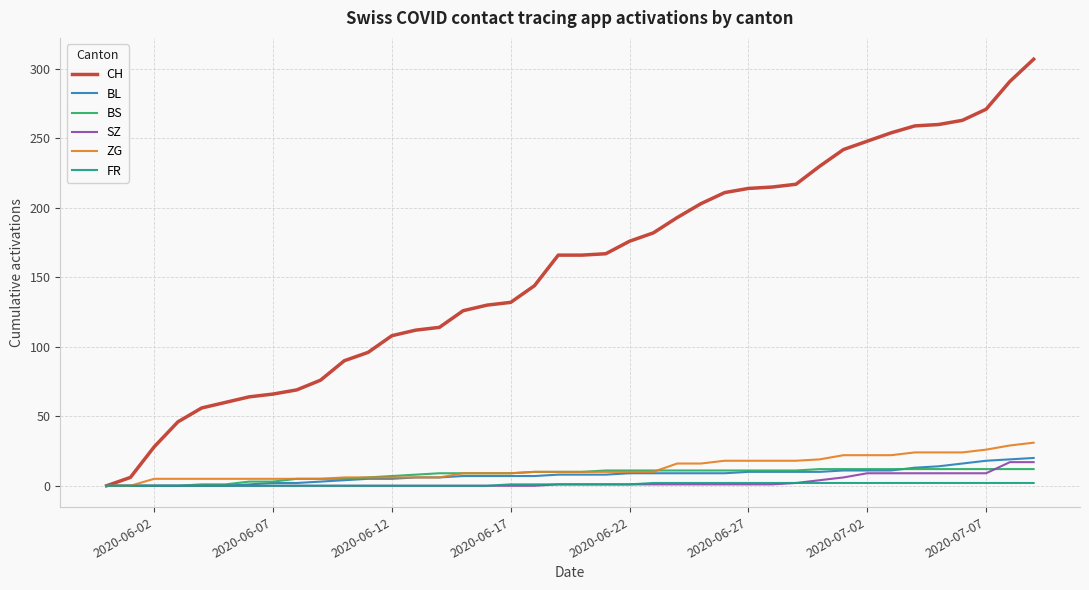

Which series has the largest total across all categories?

CH